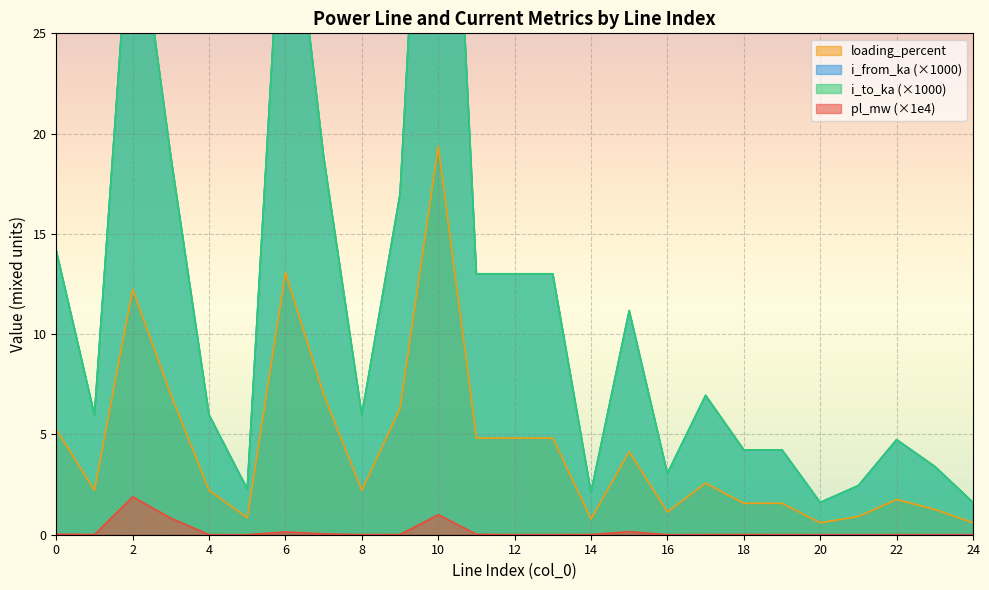

True or false: i_to_ka and loading_percent intersect in this chart.

False